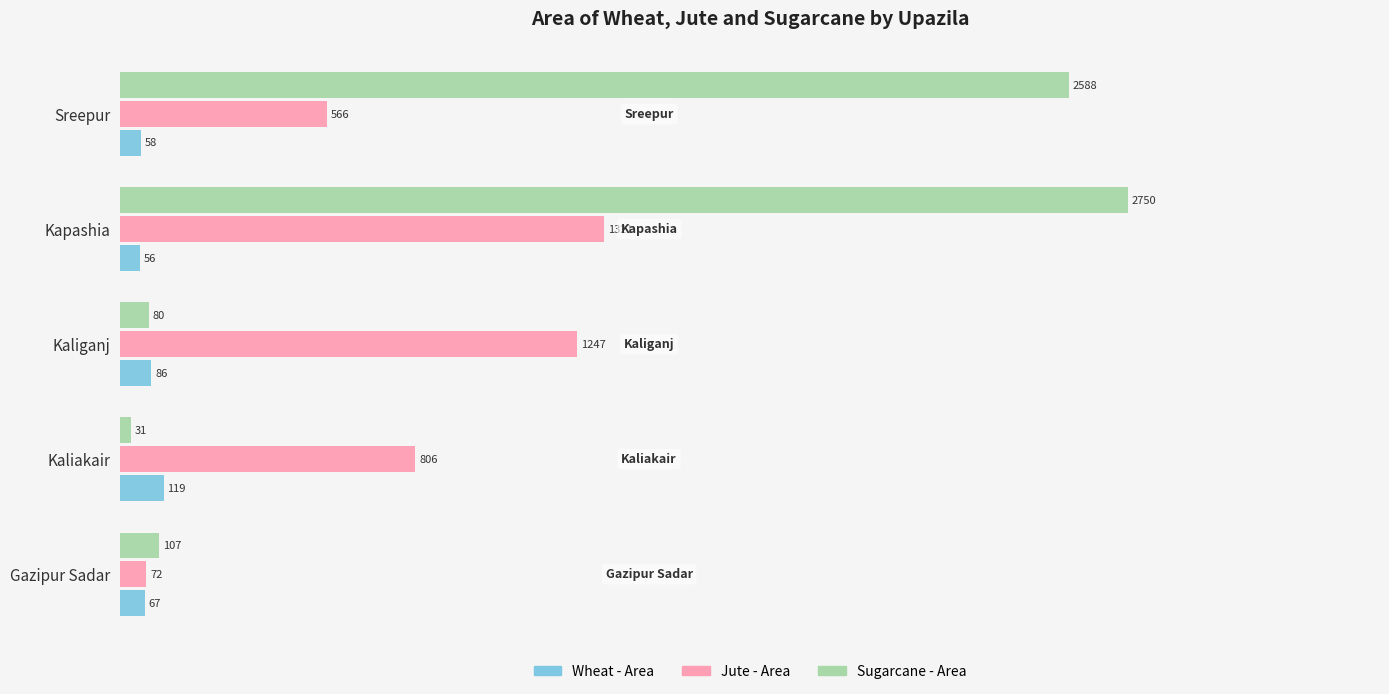

At which category does the chart reach its minimum across all series?

Kaliakair